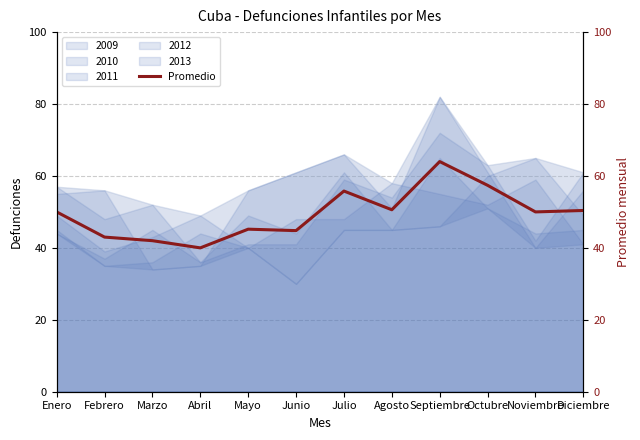

The chart shows a value of 50.0 at Noviembre. True or false?

True